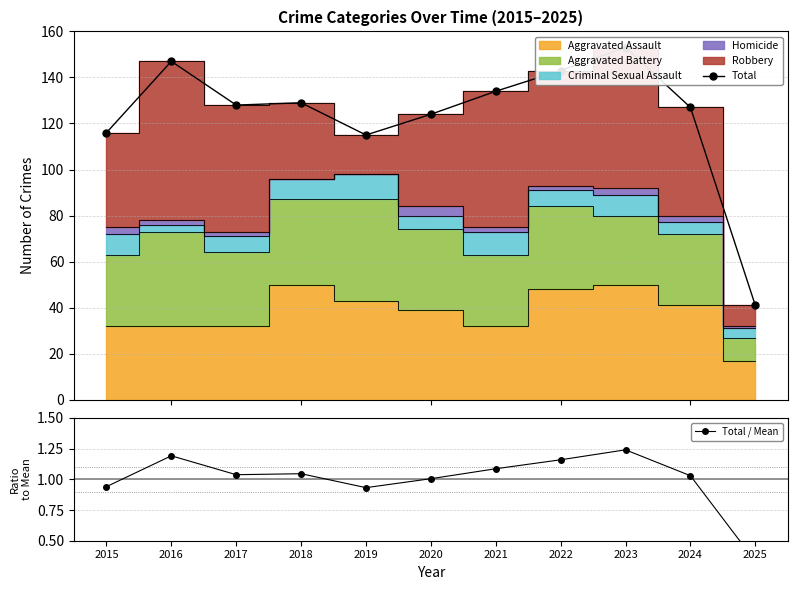

What is the difference between the Total / Mean values at 2019 and 2016?

0.3